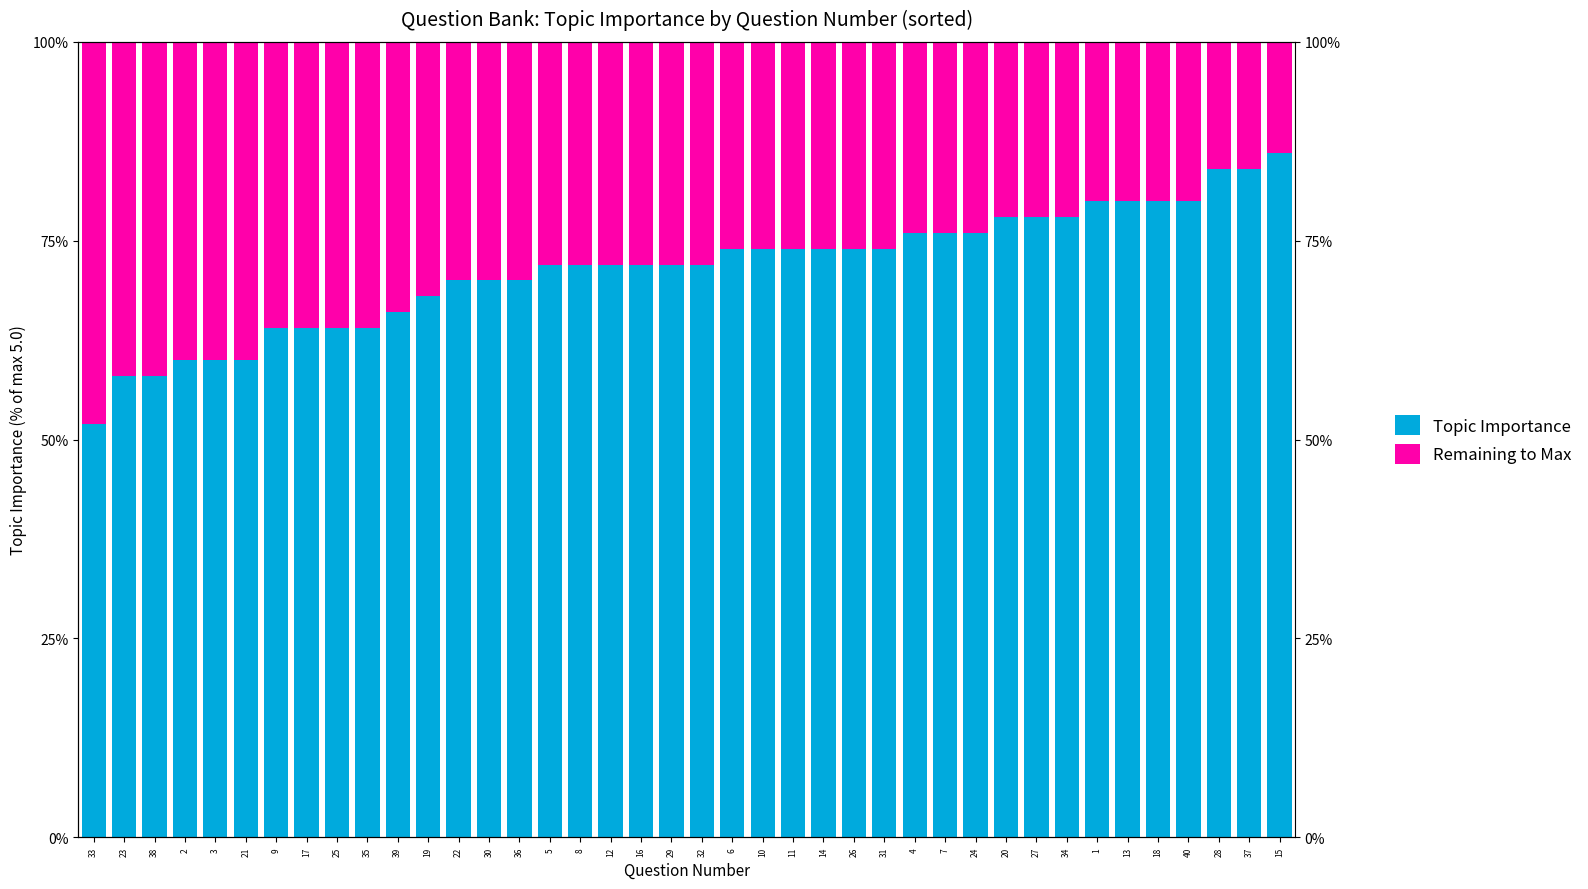

True or false: Remaining to Max has a value of 23.1 at 33.

False